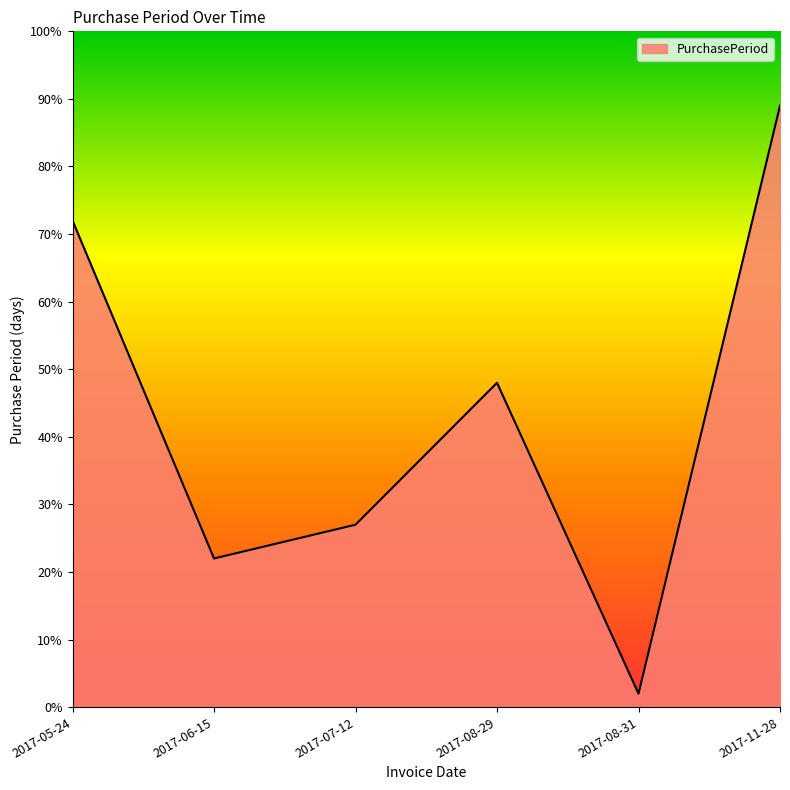

Reading right to left, what are all the values shown in this chart?

2017-11-28=89	2017-08-31=2	2017-08-29=48	2017-07-12=27	2017-06-15=22	2017-05-24=72